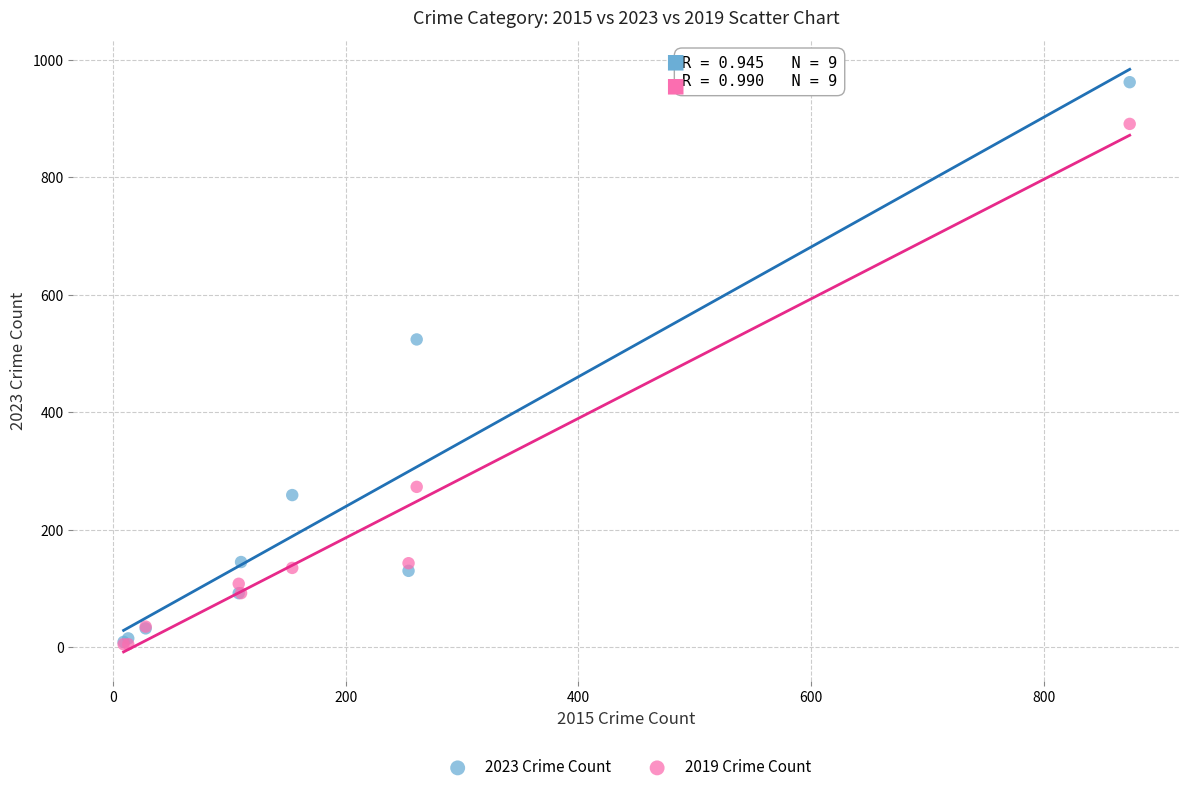

Which series has the widest spread of Y values?

2023 Crime Count